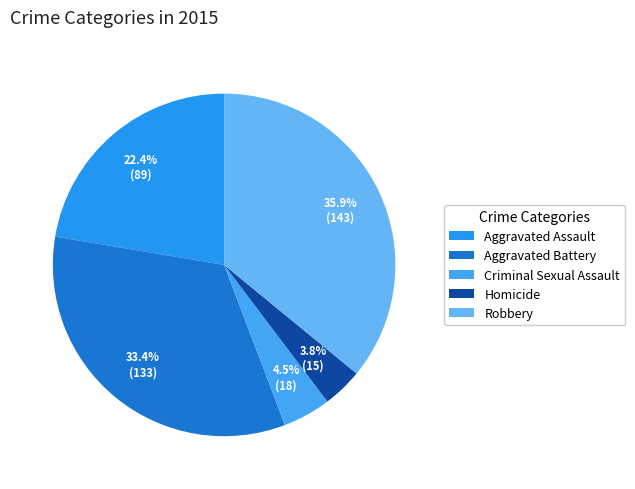

To the nearest percent, what percentage of the pie is Aggravated Assault?

22%